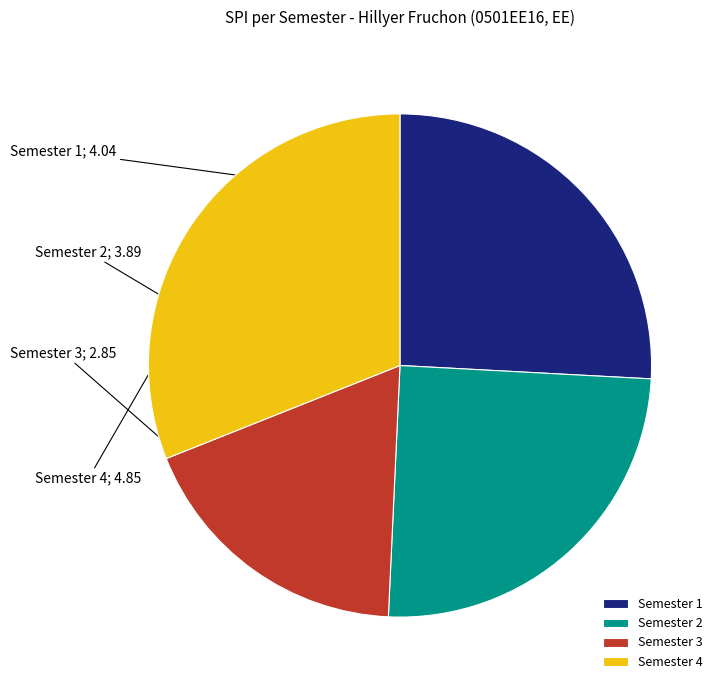

Between Semester 2 and Semester 1, which is larger?

Semester 1